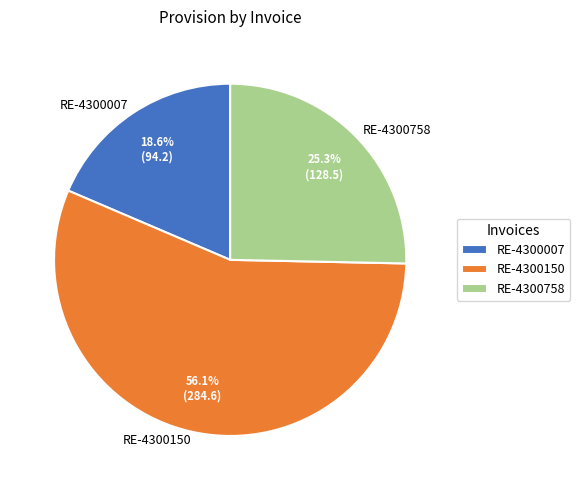

Does RE-4300007 account for over 50% of the chart?

No